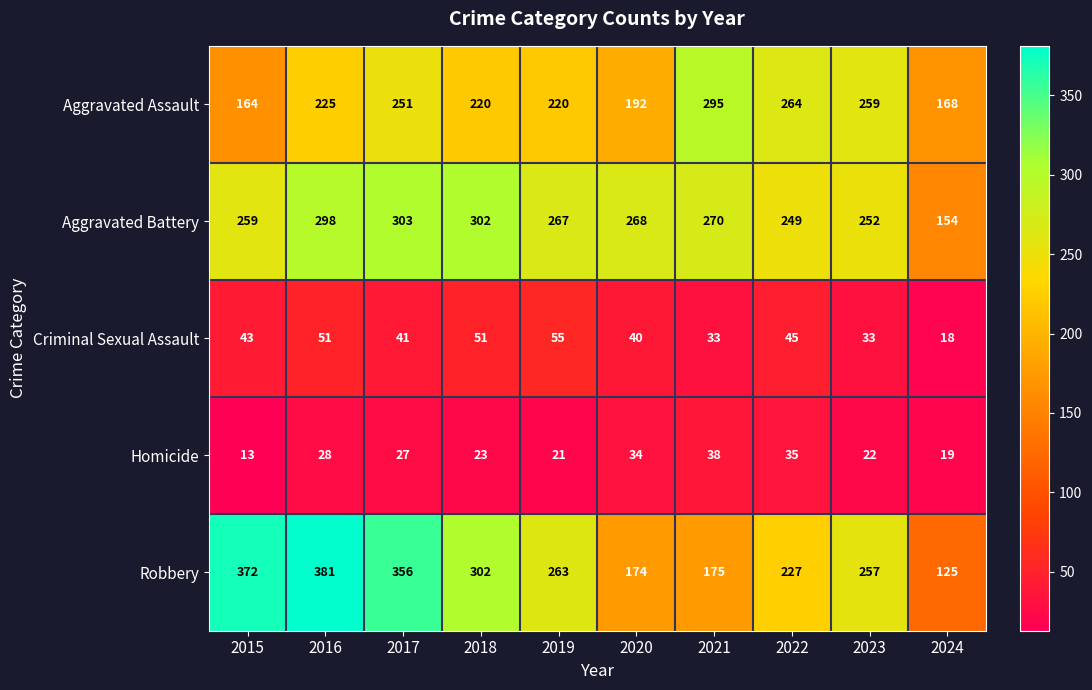

What is the difference between the maximum and second lowest values in the Homicide series?

19